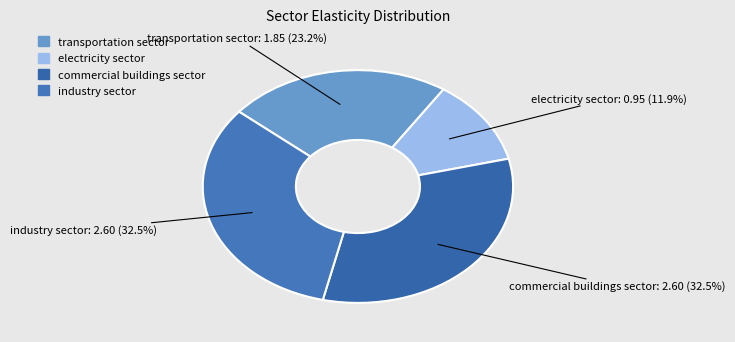

What is the smallest slice in the pie chart?

electricity sector